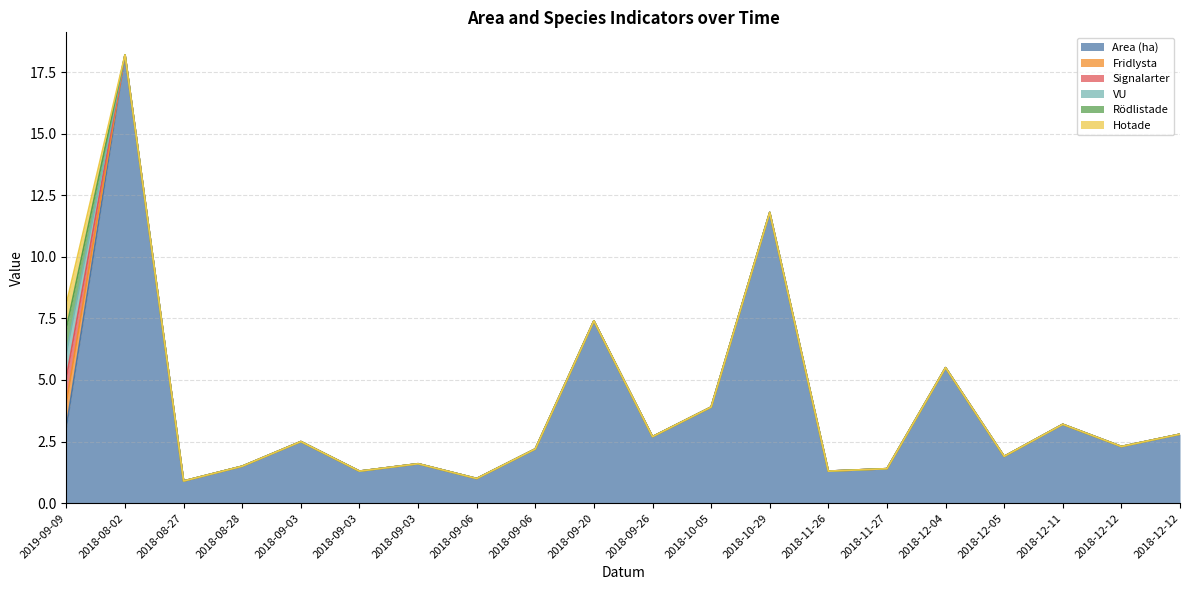

What is the label of the 11th point from the left?

2018-09-26